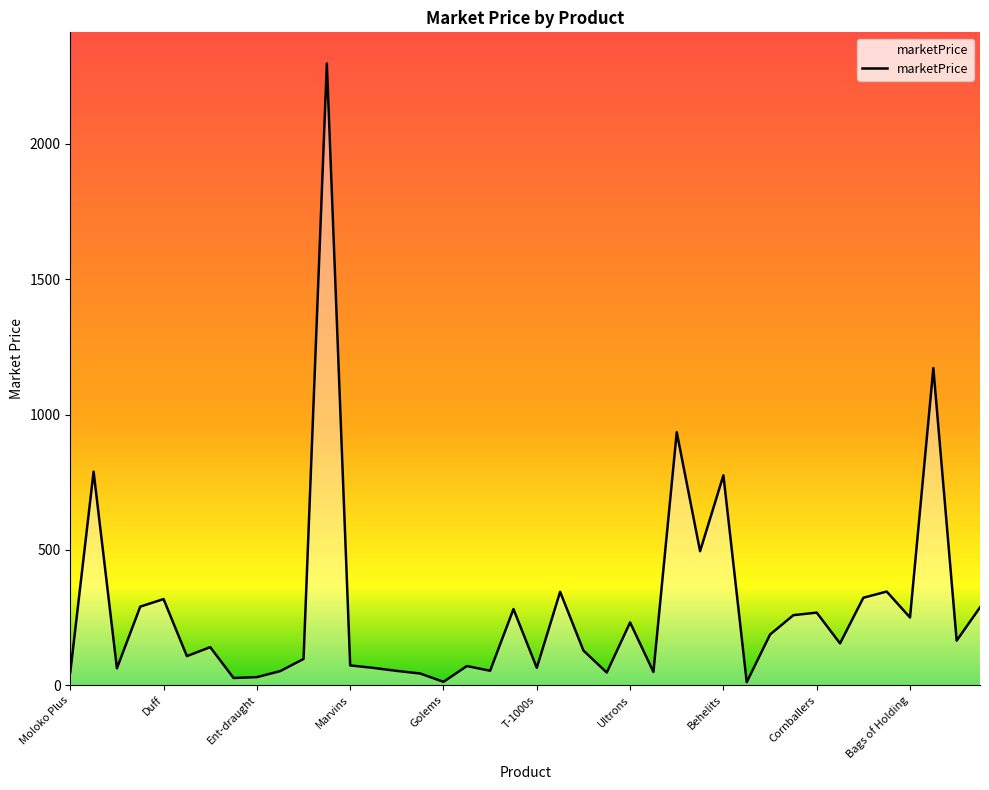

What is the difference between the maximum and minimum values?

2286.5